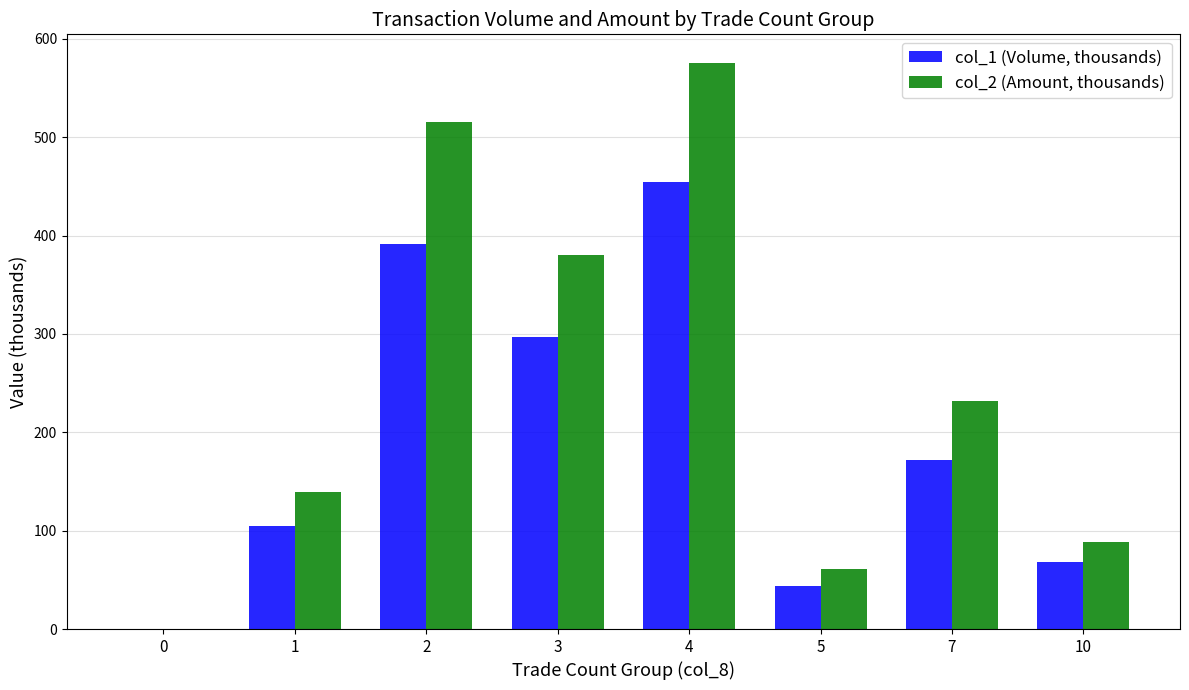

Are the bars grouped side by side (vs. stacked)?

Yes